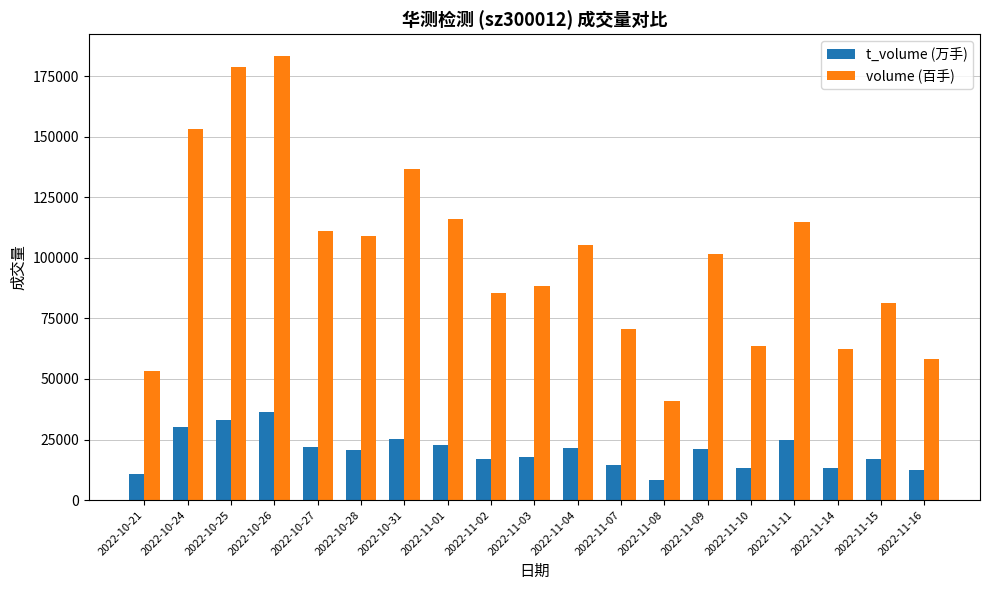

What is the average value of the t_volume (万手) series?

20058